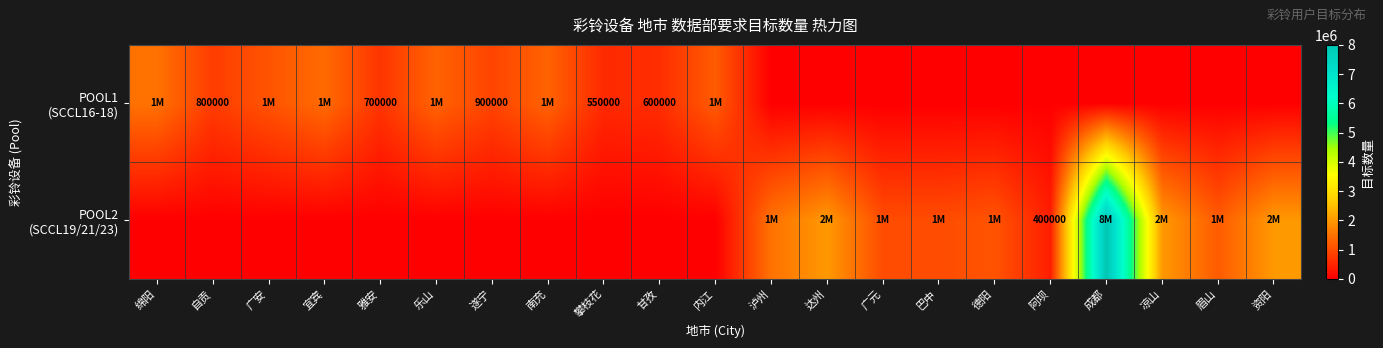

At how many categories does at least one series exceed 4117527?

1